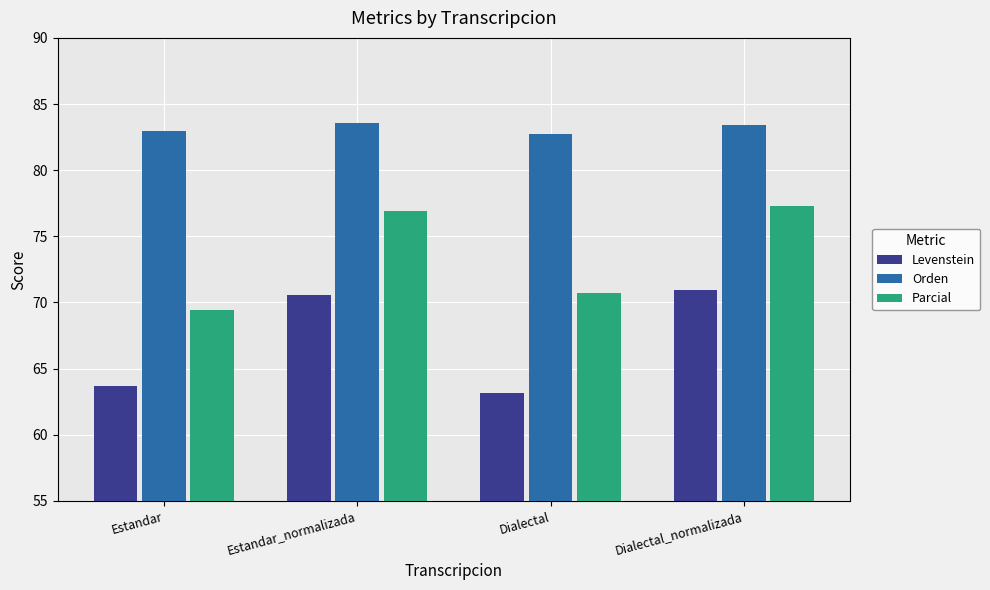

What is the difference between the maximum and minimum values in the Parcial series?

7.8